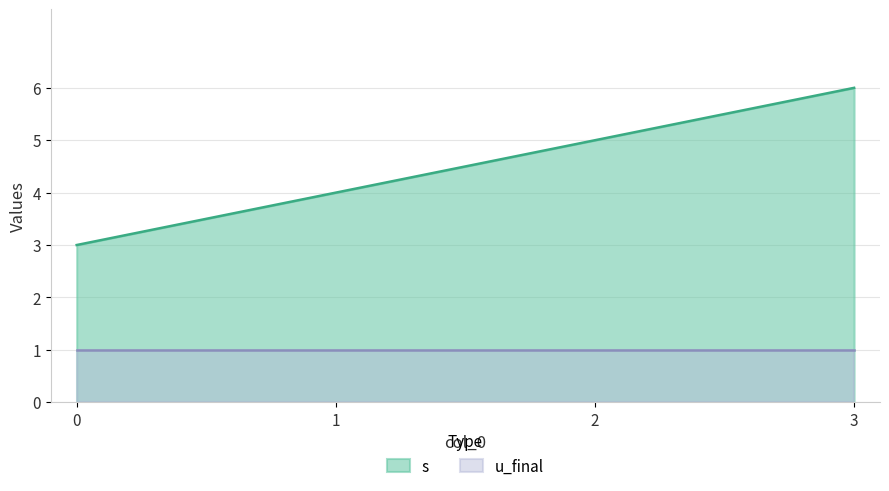

Approximately how many times larger is the value at 1 compared to 0?

1.3